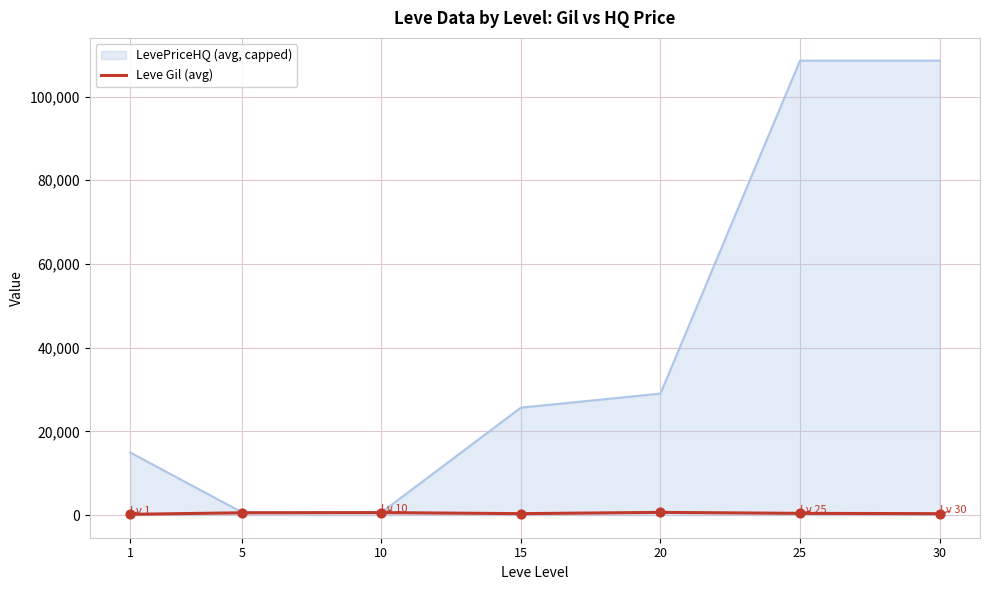

Between 10 and 25, which series saw the biggest shift?

LevePriceHQ (avg, capped)